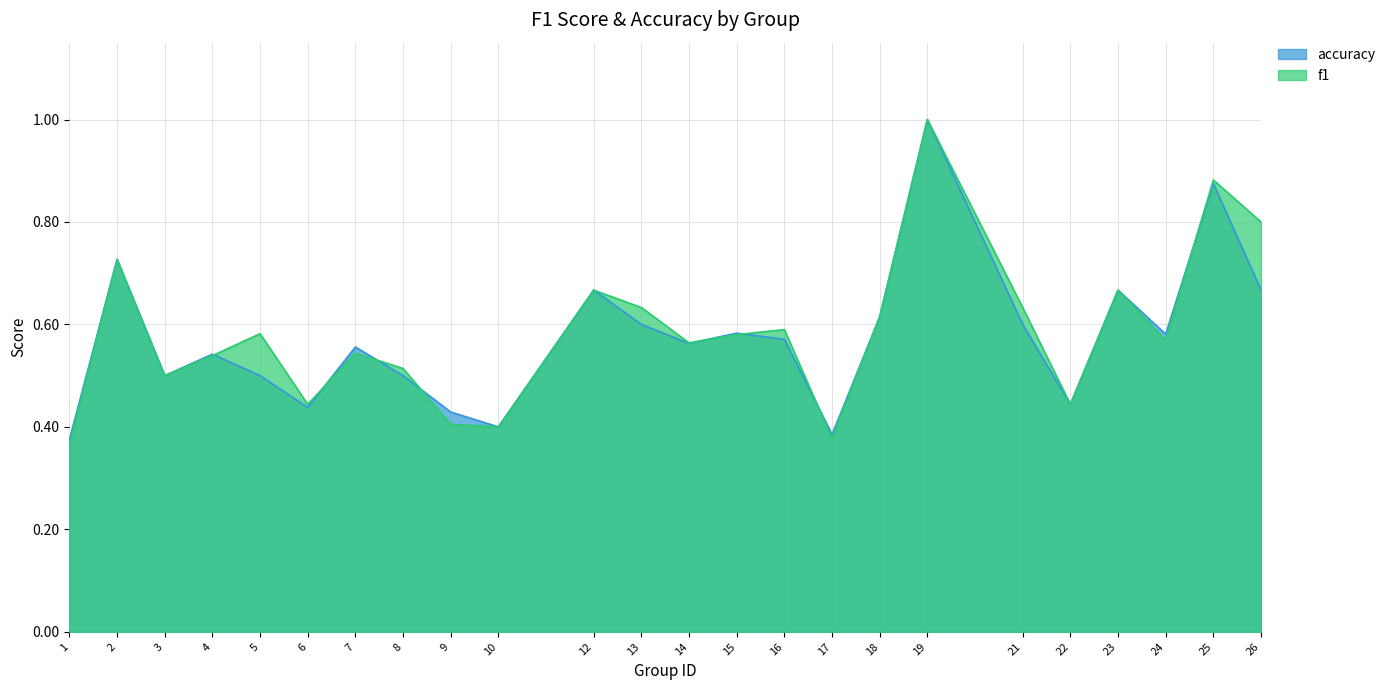

Which series has the widest spread of values?

f1